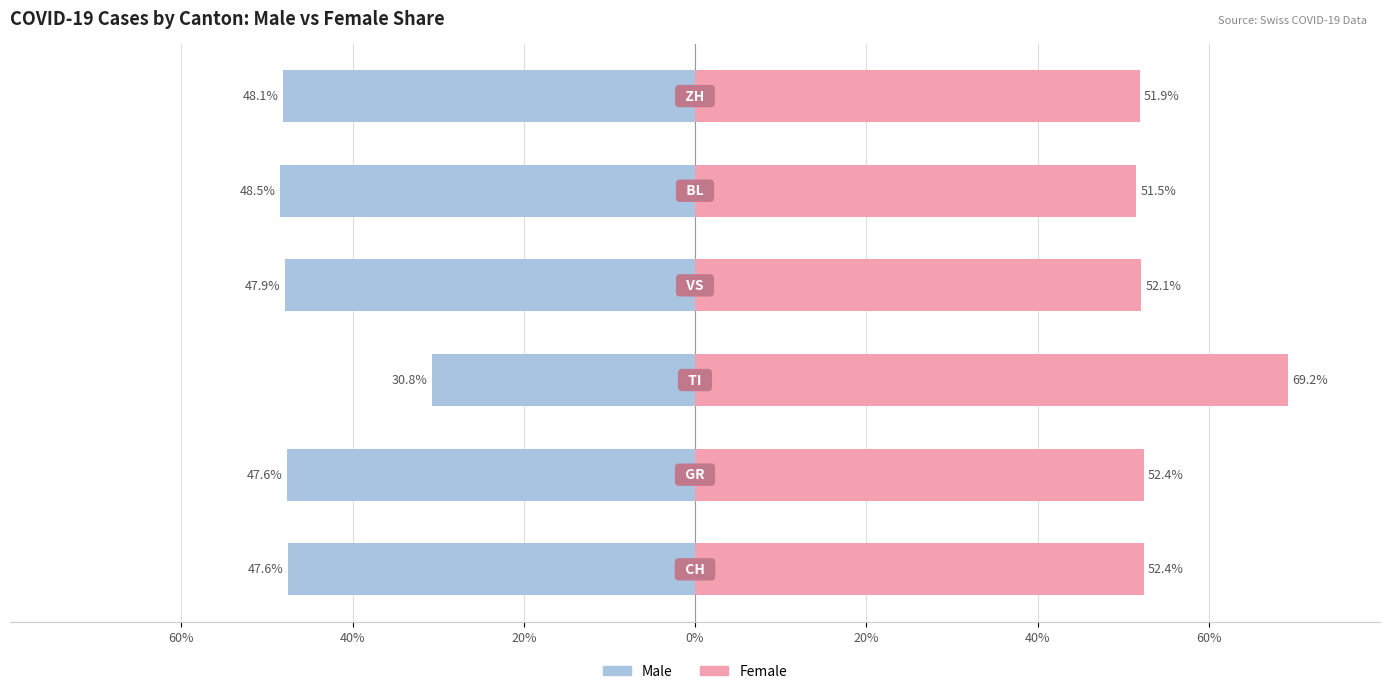

List the series in order of their overall mean, highest first.

Female, Male